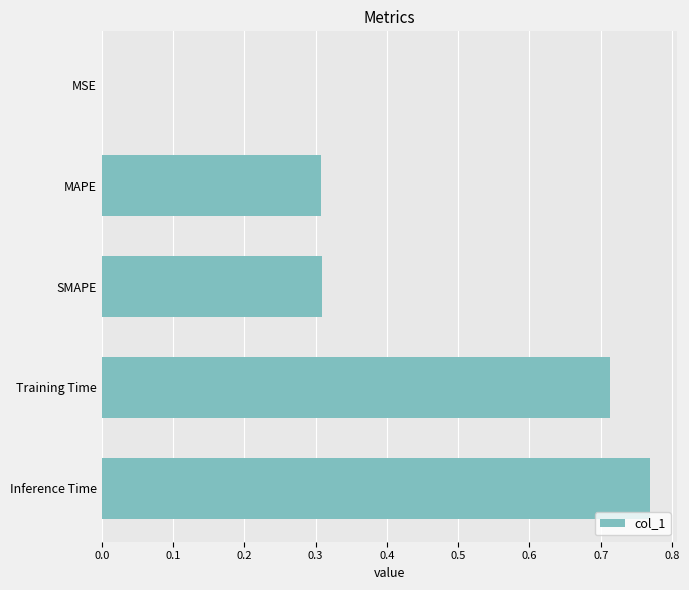

Which category has the highest value across all series?

Inference Time